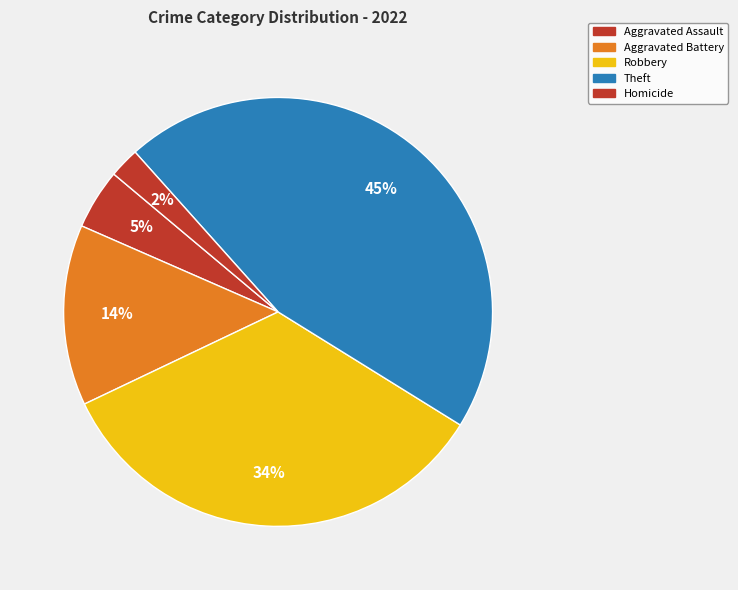

How many segments does this pie chart have?

5